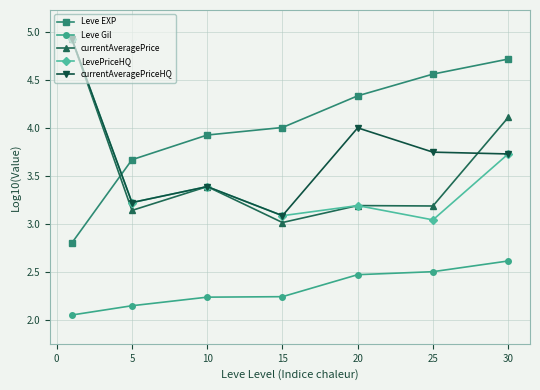

What is the value of the currentAveragePrice point at the 6th from the left?

3.2